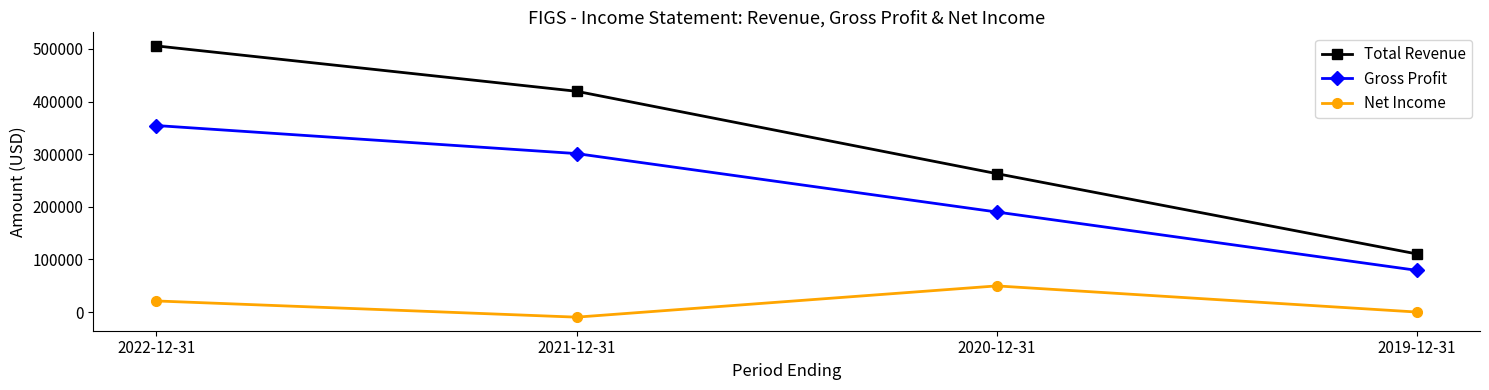

What position from the left is 2020-12-31?

3